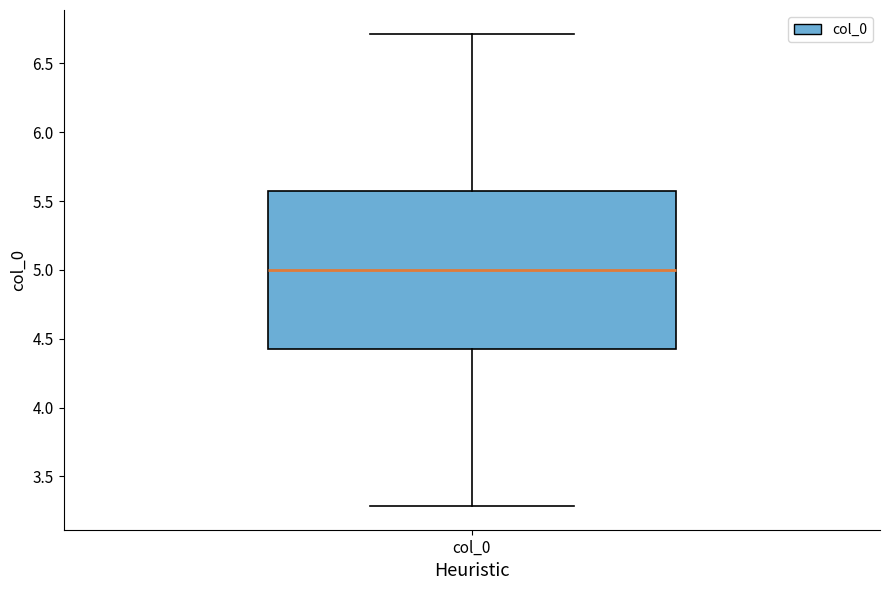

Read this box plot against the y-axis: the position of the median line, the range covered by the box, and the ends of both whiskers. The values are not printed on the chart, so give them approximately, as read against the axis.

median 5.00, box 4.45 to 5.55, whiskers 3.30 to 6.70